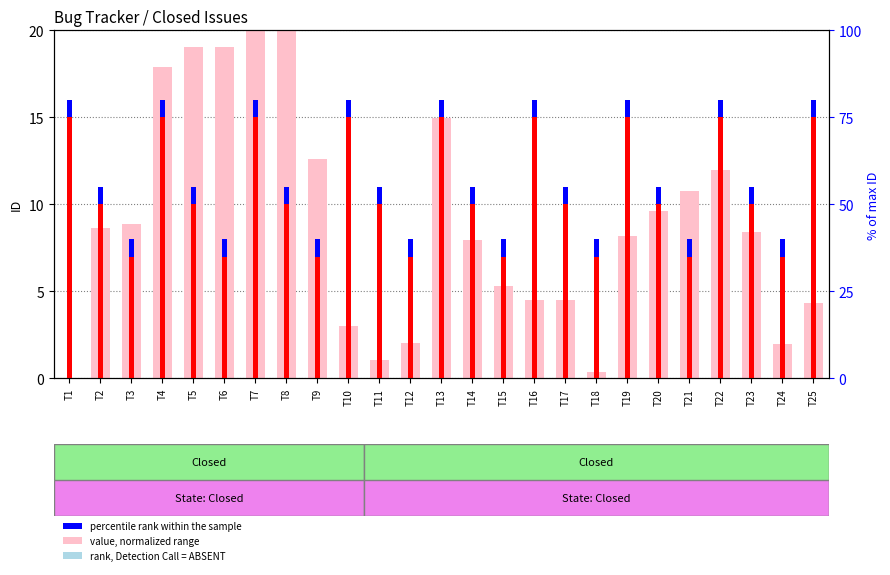

True or false: count has a value of 15.0 at T25.

True